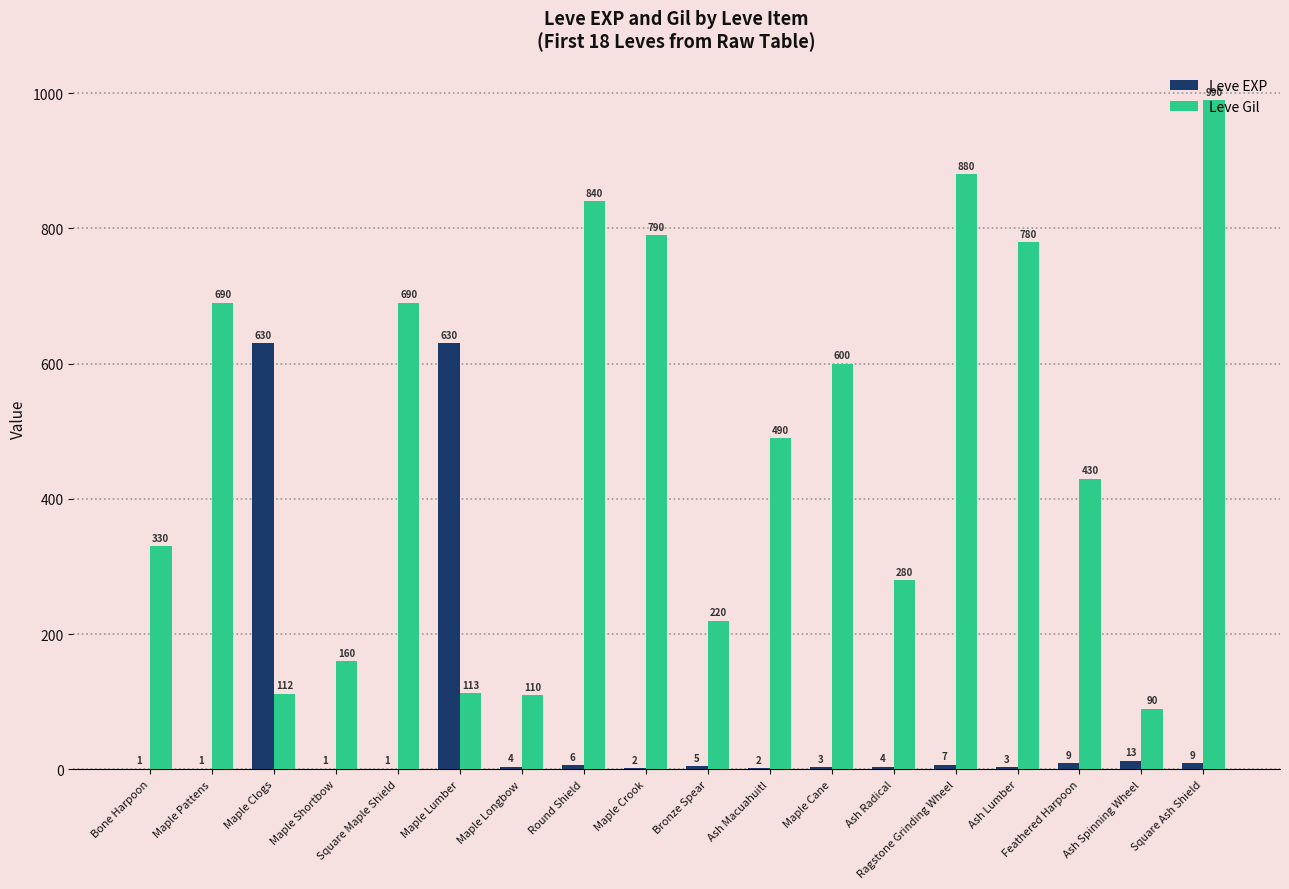

What is the total value across all series at Ragstone Grinding Wheel?

887